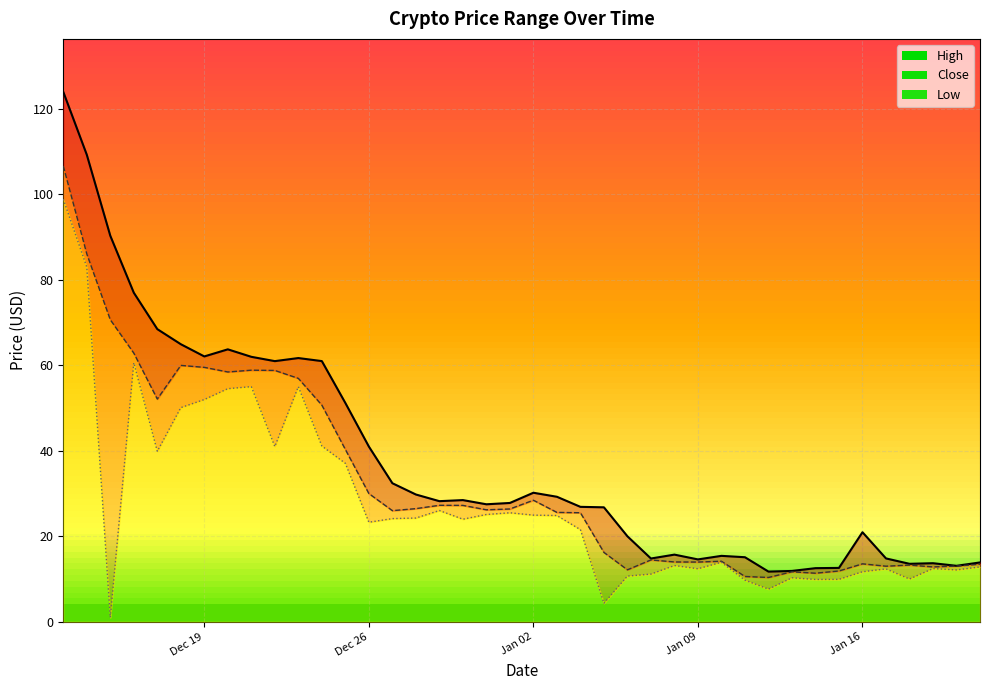

What are all the series names shown in the legend?

high, close, low